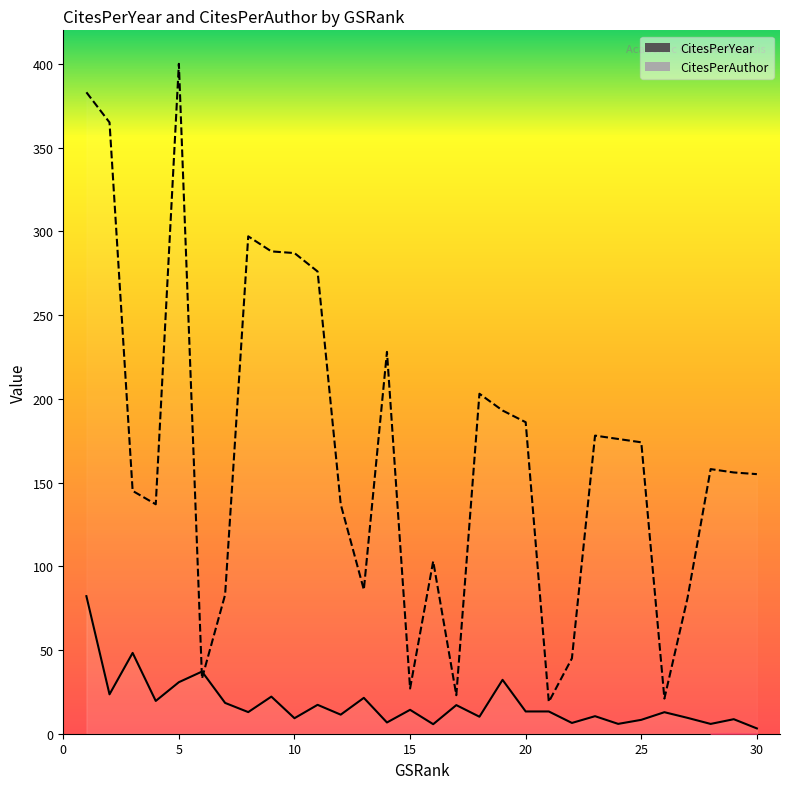

True or false: CitesPerYear has a value of 14.4 at 25.

False